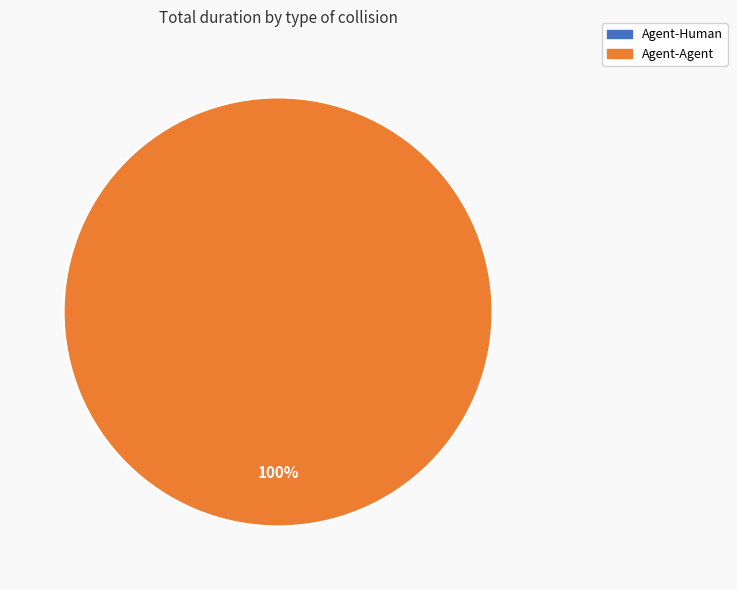

What is the largest slice in the pie chart?

Agent-Agent